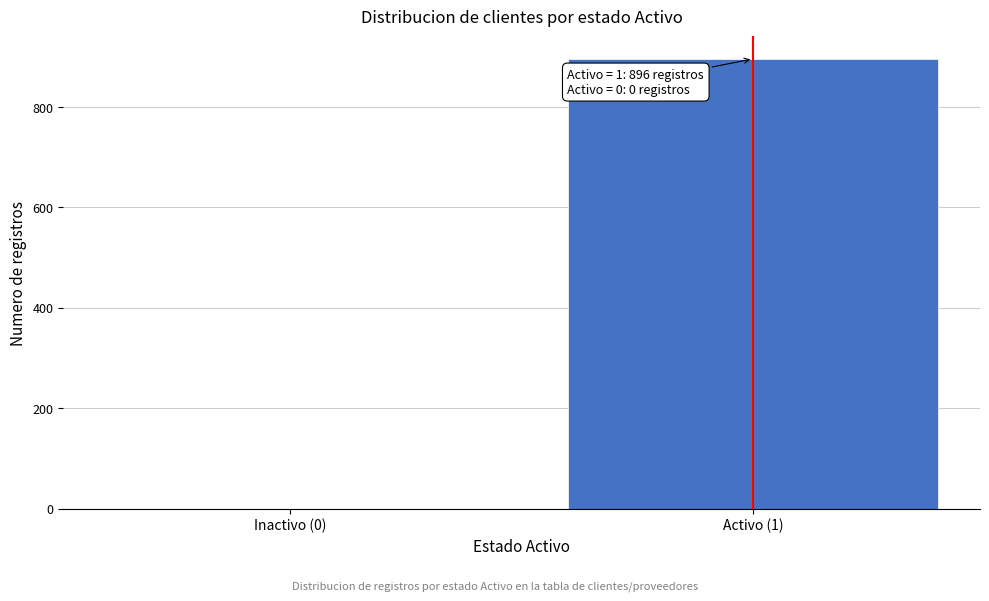

Reading right to left, list all the values displayed in this chart.

Activo (1)=896	Inactivo (0)=0